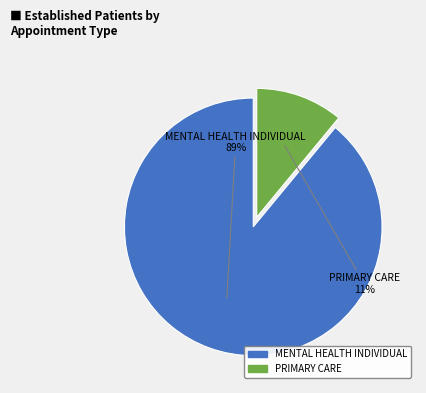

What is the smallest slice in the pie chart?

PRIMARY CARE